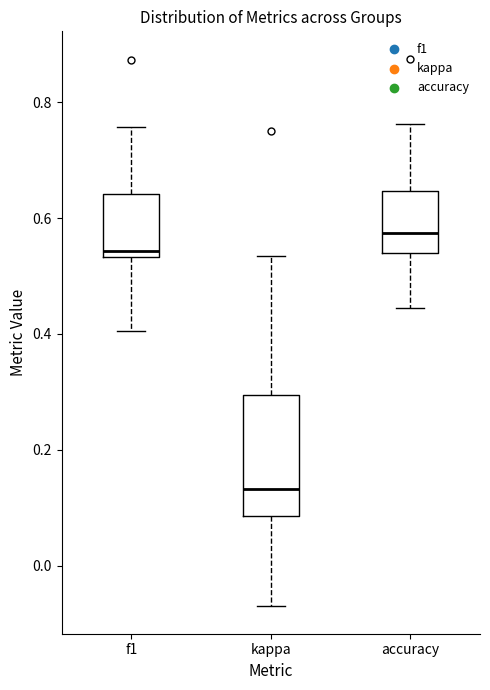

Reading left to right, read every box against the y-axis: the position of its median line, the range the box covers, and the ends of its whiskers. The values are not printed on the chart, so give them approximately, as read against the axis.

f1: median 0.54 (just above the box's lower edge), box 0.54 to 0.64, whiskers 0.40 to 0.76
kappa: median 0.14, box 0.08 to 0.30, whiskers -0.08 to 0.54
accuracy: median 0.58, box 0.54 to 0.64, whiskers 0.44 to 0.76